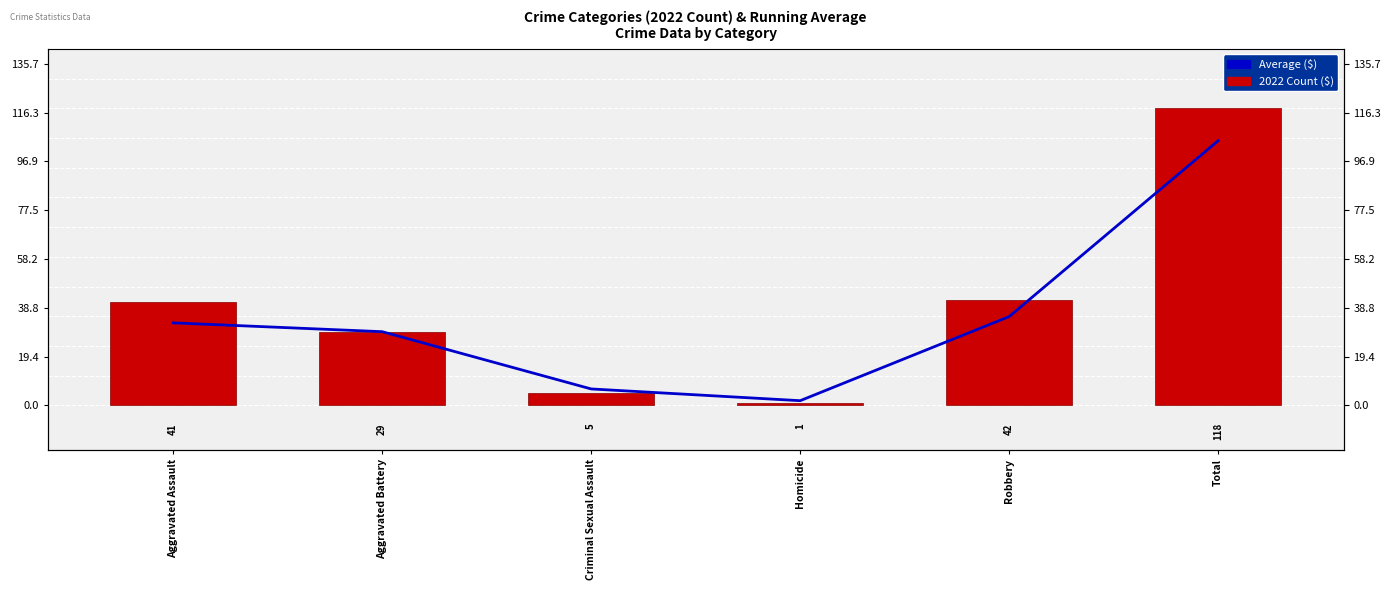

What are all the series names shown in the legend?

Average ($), 2022 Count ($)